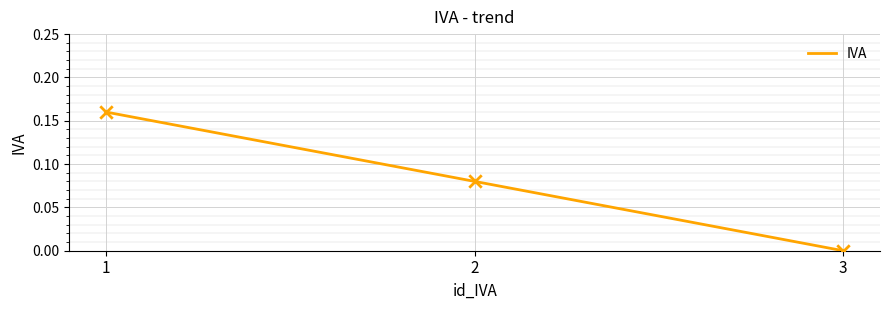

Between 2 and 3, which is larger?

2